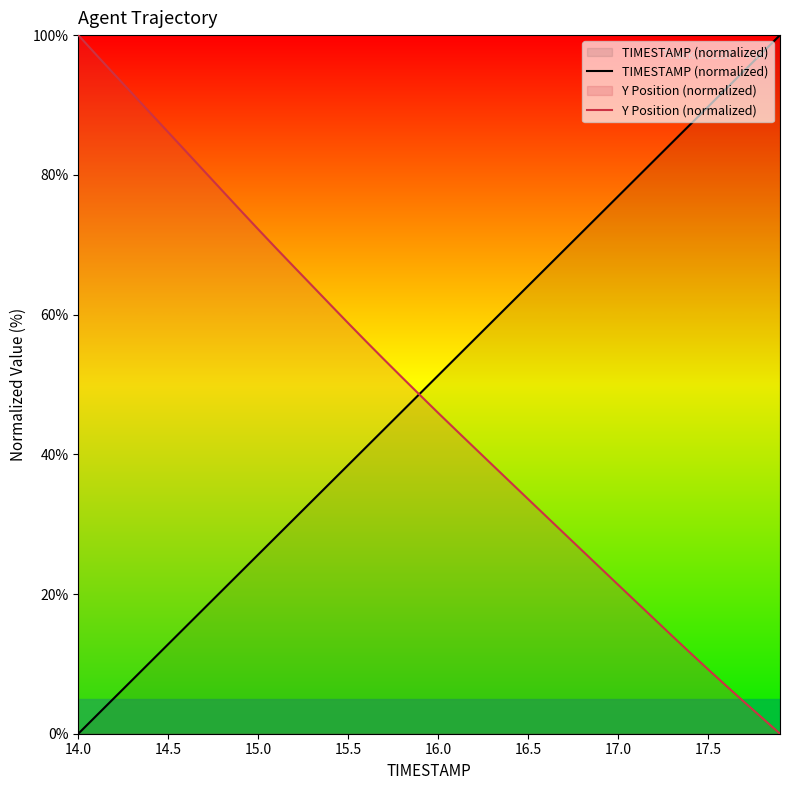

What is the highest value of the Y Position (normalized) series?

100.0